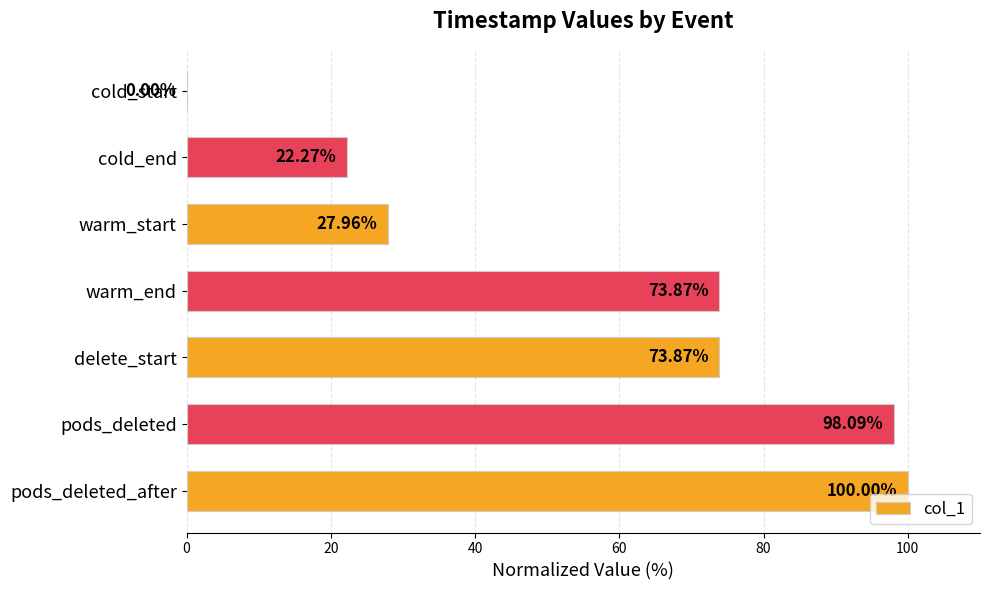

Where is the data nearest to the value 50?

warm_start